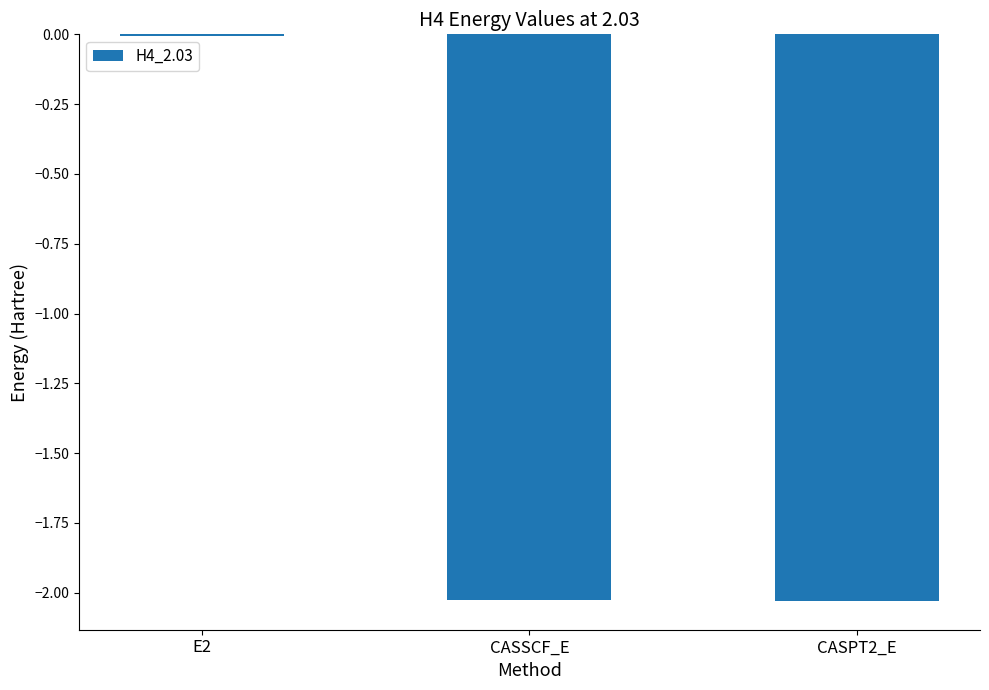

Which label corresponds to the largest value in the chart?

E2